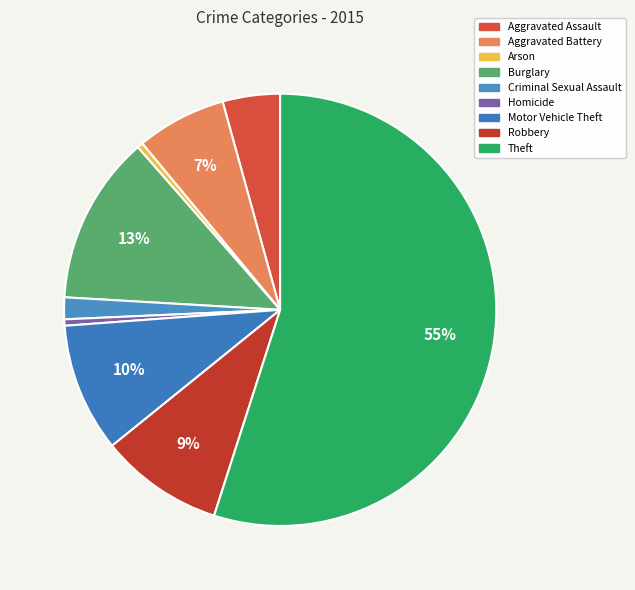

How many segments does this pie chart have?

9